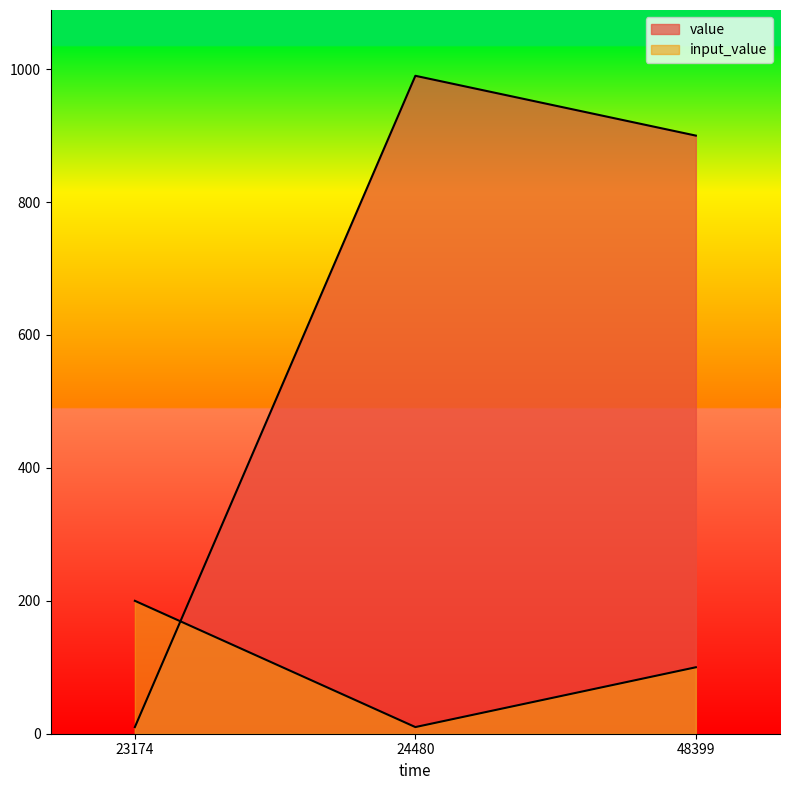

Which has a higher value, 48399 or 23174?

48399